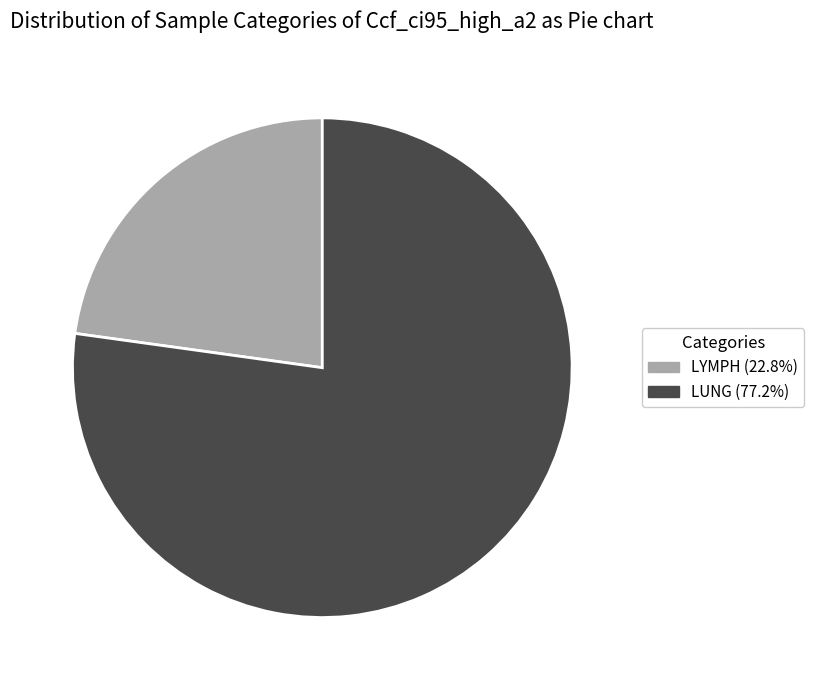

Count the number of slices in the pie.

2